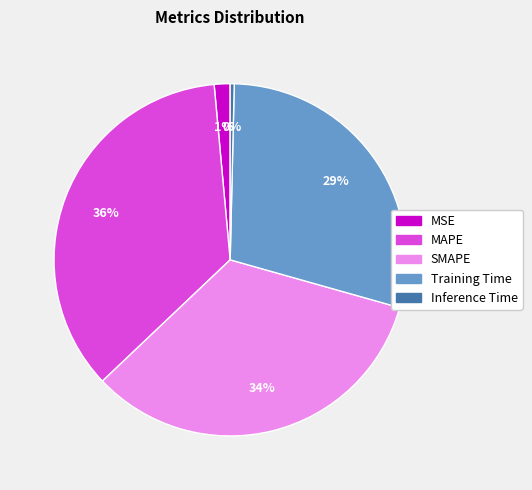

Rank the categories by value from lowest to highest.

Inference Time, MSE, Training Time, SMAPE, MAPE